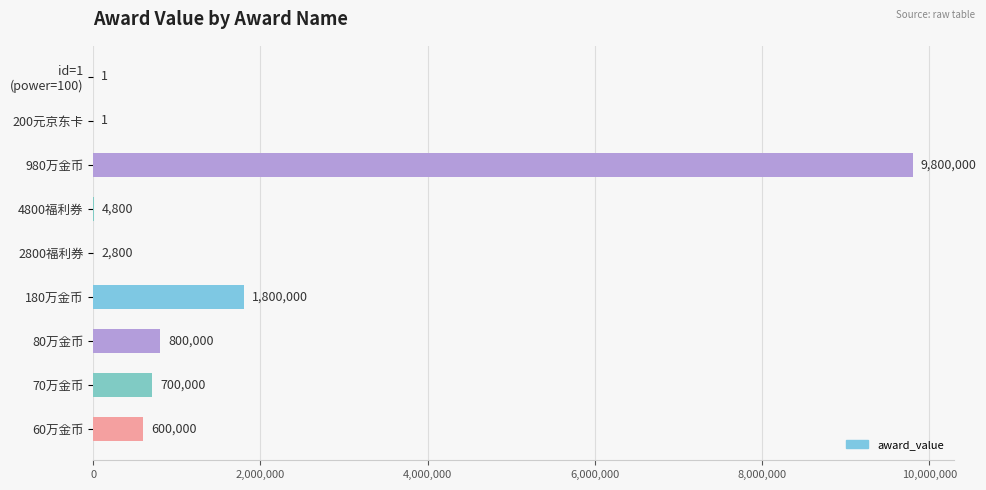

Where is the data nearest to the value 4900000?

180万金币